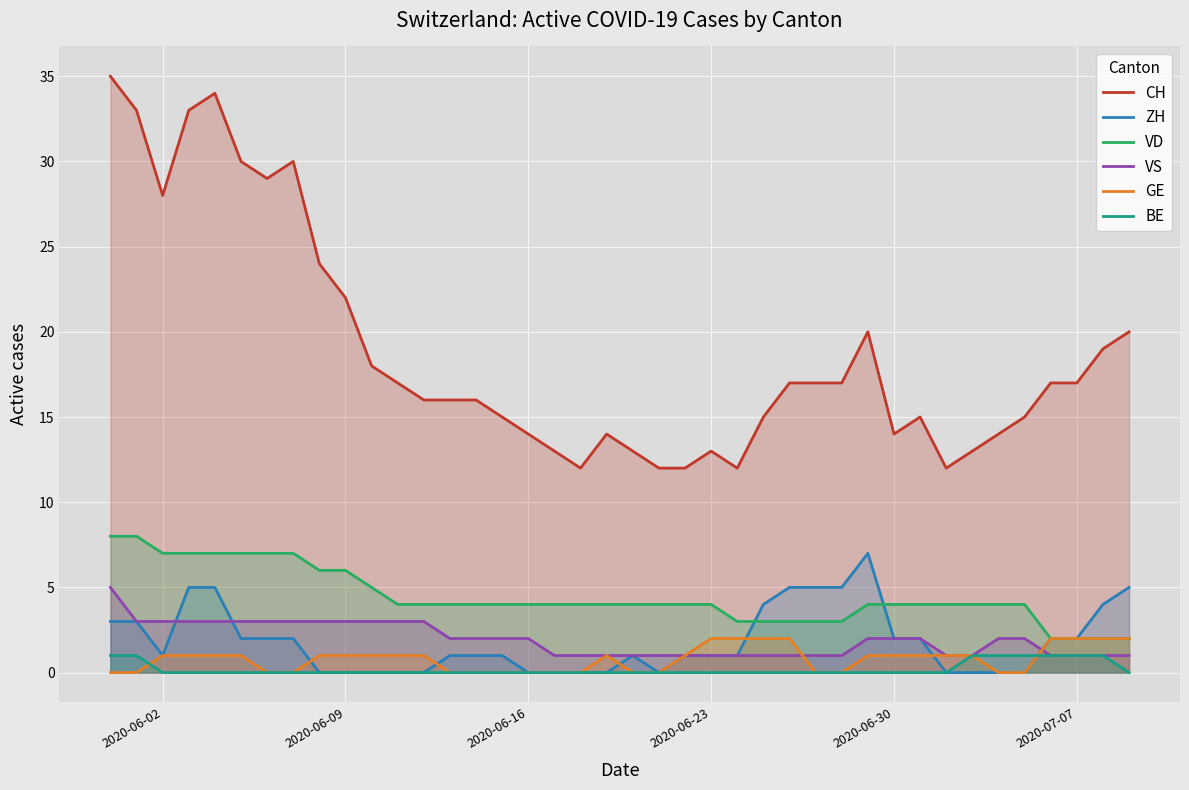

What is the maximum value for CH?

35